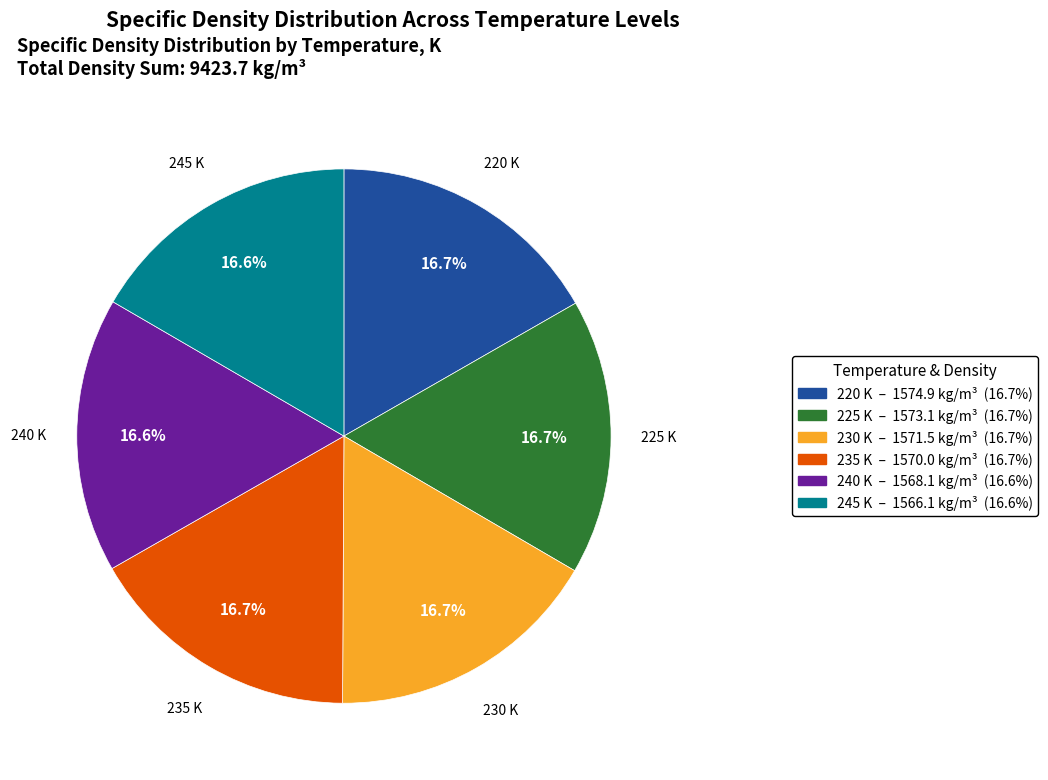

Approximately how many times larger is the value at 230 K compared to 235 K?

1.0